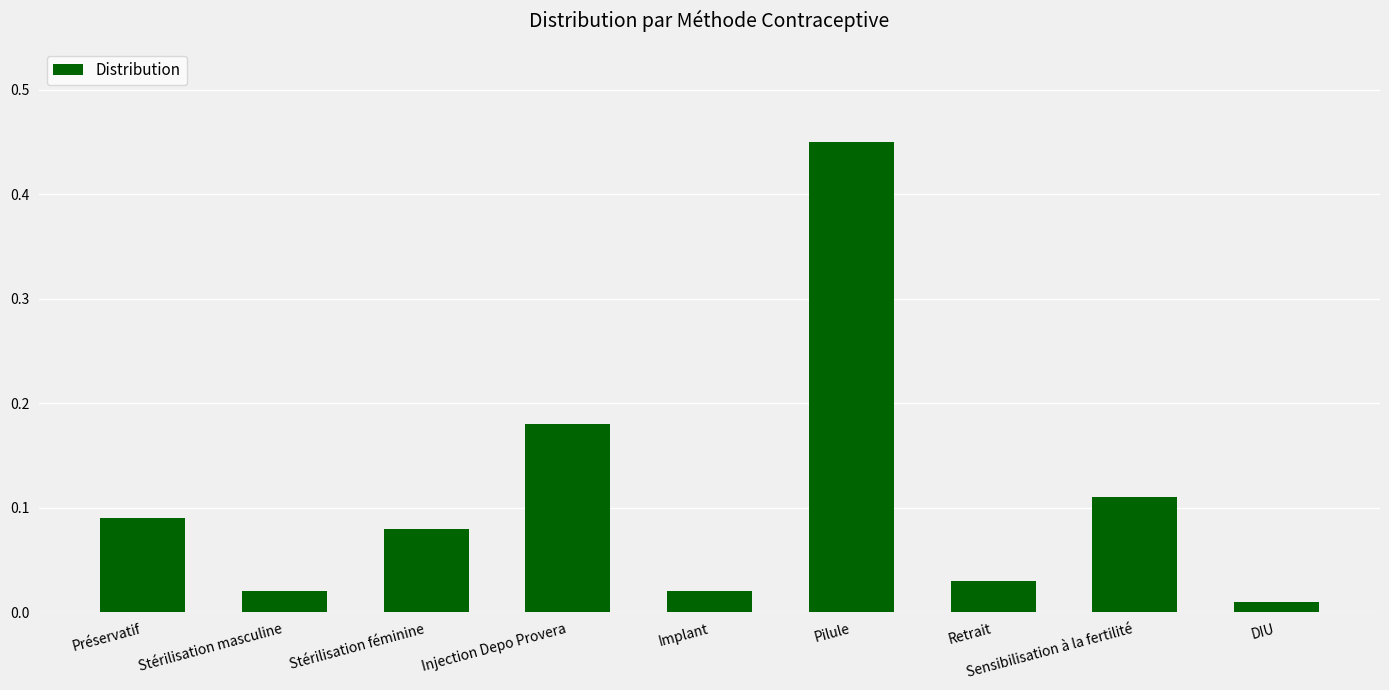

What is the label of the 7th bar from the right?

Stérilisation féminine